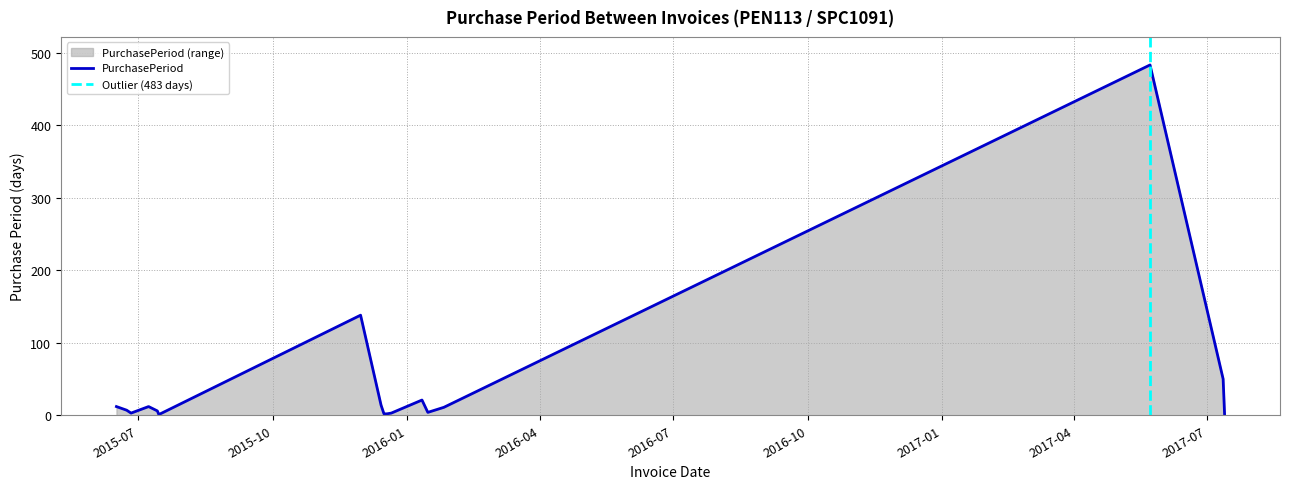

Reading left to right, transcribe all the data shown in this chart.

2015-06-16=12	2015-06-23=7	2015-06-26=3	2015-07-08=12	2015-07-14=6	2015-07-15=1	2015-11-30=138	2015-12-14=14	2015-12-16=2	2015-12-18=2	2015-12-21=3	2016-01-11=21	2016-01-15=4	2016-01-26=11	2017-05-23=483	2017-07-12=50	2017-07-13=1